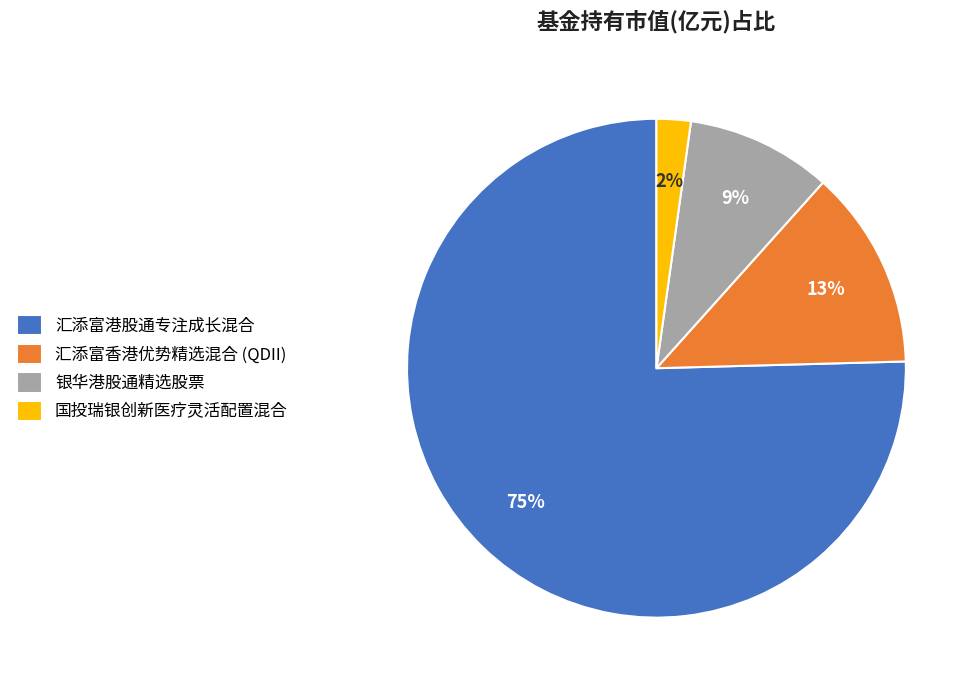

To the nearest percent, what is the combined percentage of 汇添富港股通专注成长混合 and 国投瑞银创新医疗灵活配置混合?

78%